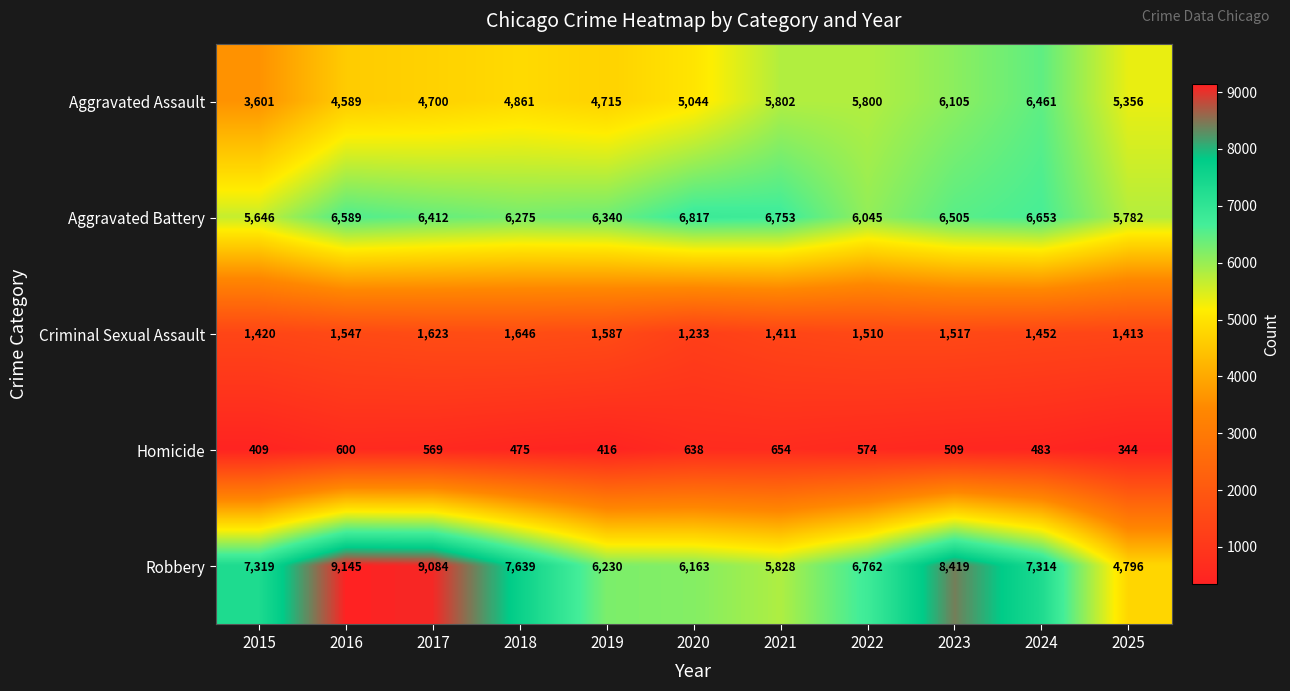

List the series in order of their peak value, lowest first.

Homicide, Criminal Sexual Assault, Aggravated Assault, Aggravated Battery, Robbery